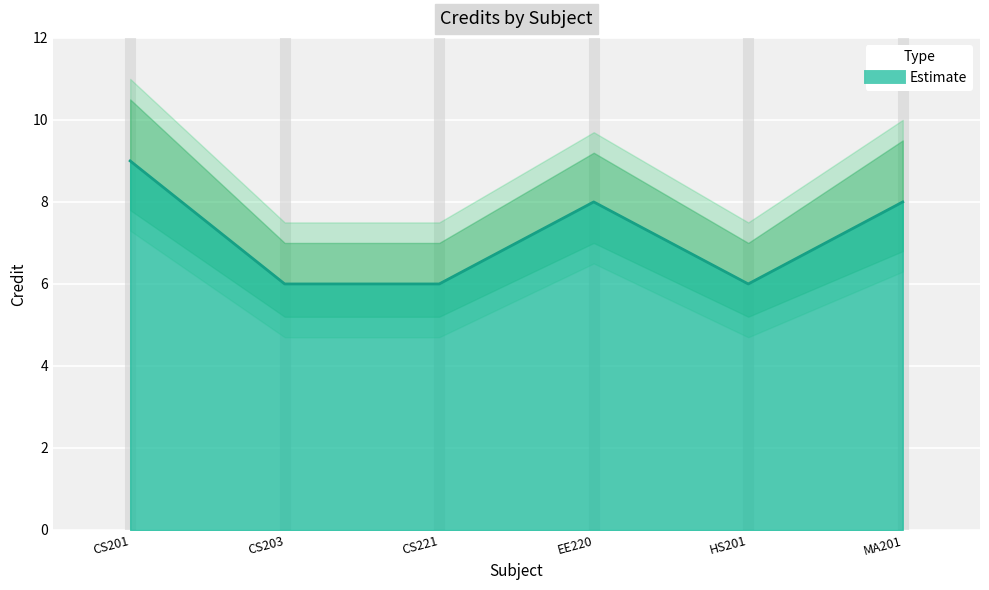

The chart shows a value of 4 at CS201. True or false?

False